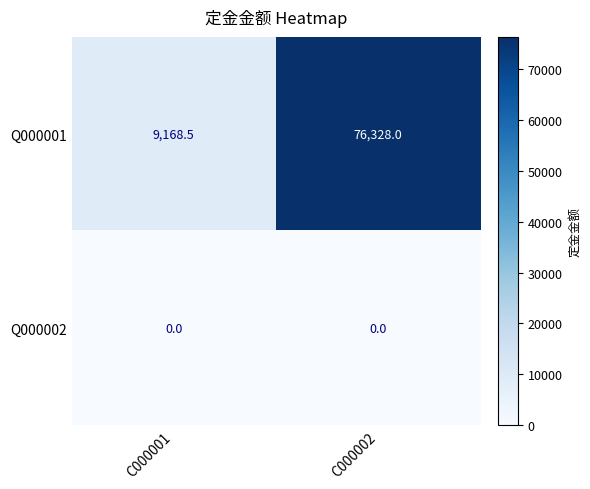

True or false: Q000001 has a value of 9168.5 at C000001.

True